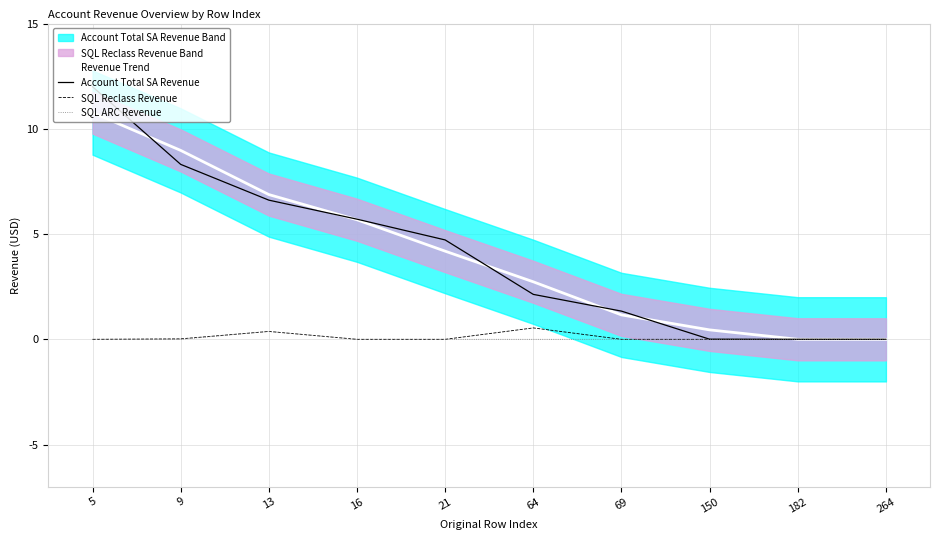

True or false: SQL ARC Revenue and Revenue Trend intersect in this chart.

False